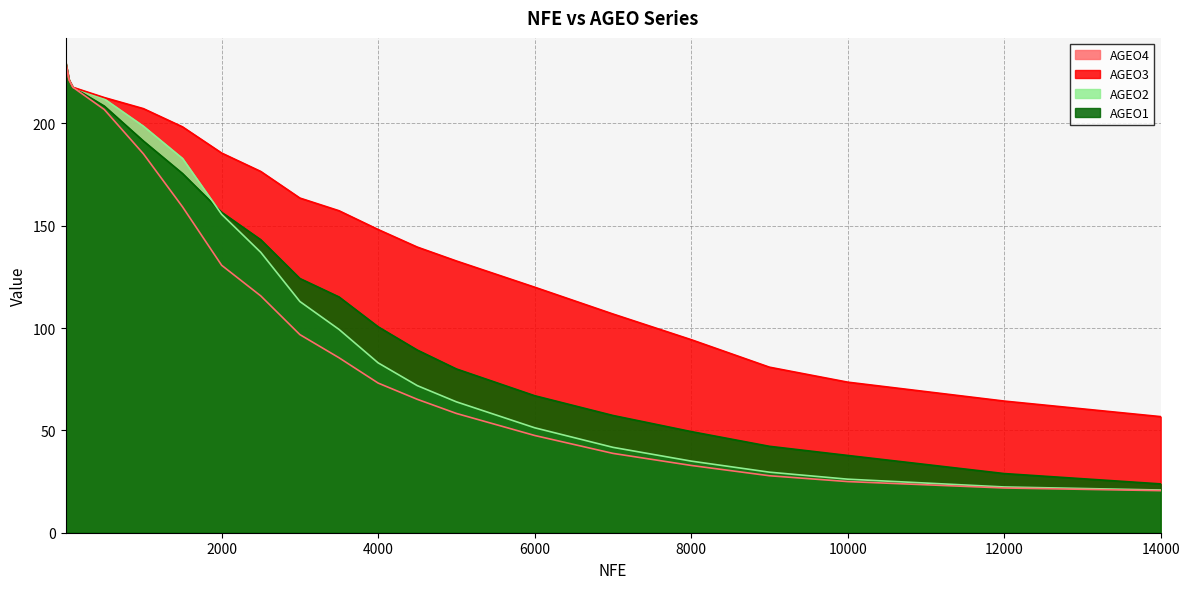

What is the difference between the AGEO2 values at 2500 and 3500?

37.7